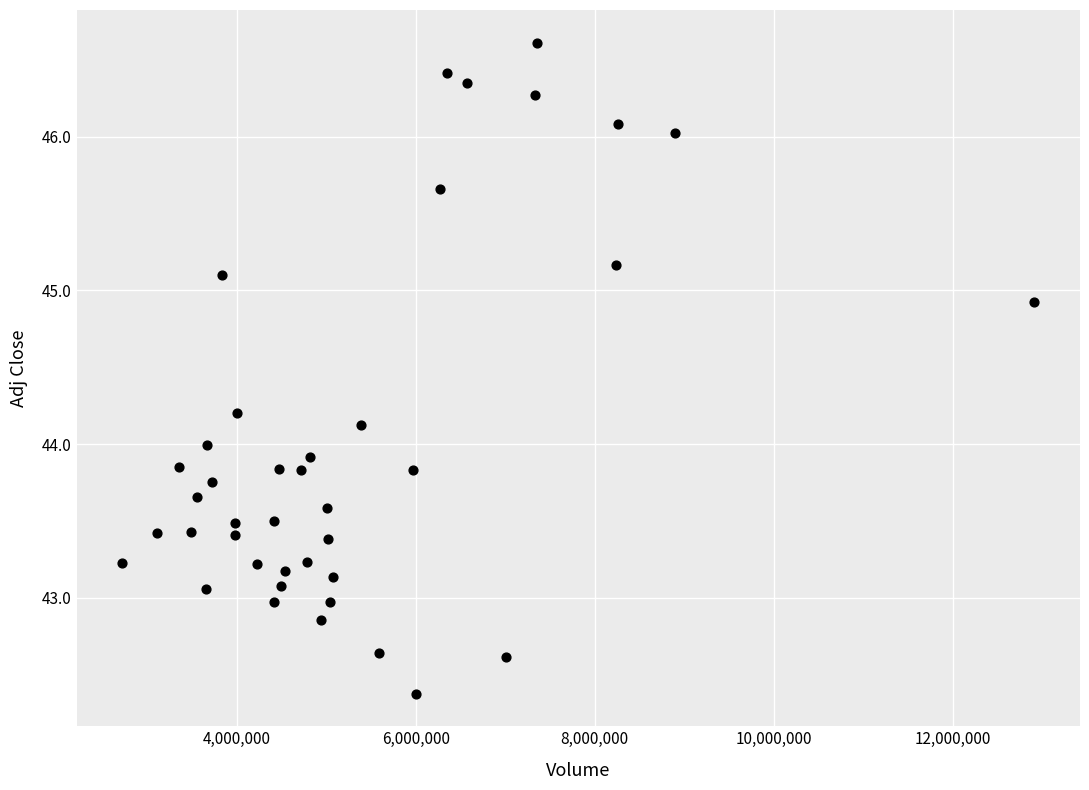

What is the range of Y values (max minus min)?

4.2